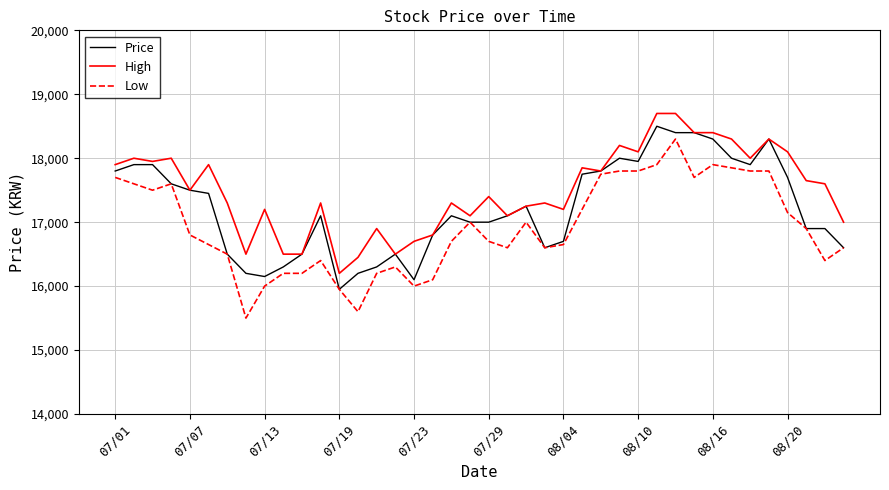

Rank the series by their average value, from highest to lowest.

High, Price, Low